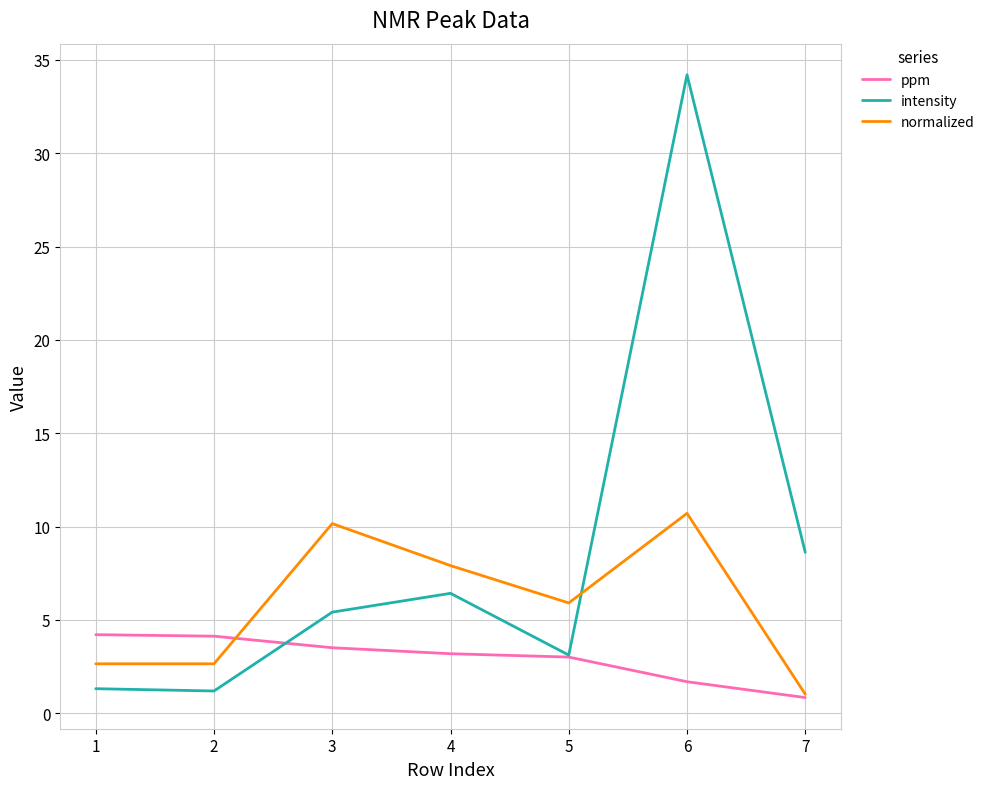

What is the difference between the highest and lowest values at 6?

32.5